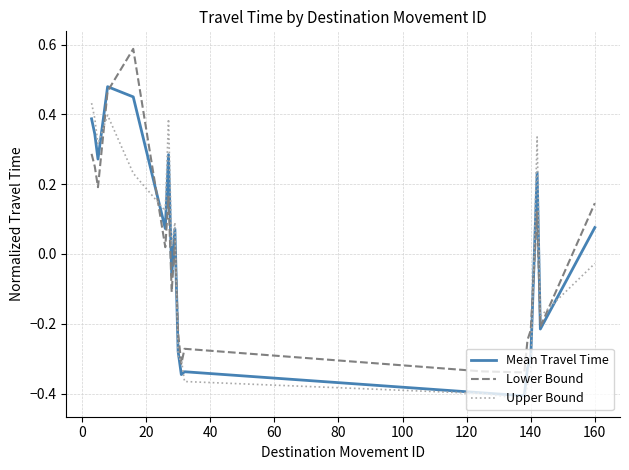

True or false: Lower Bound and Upper Bound intersect in this chart.

True